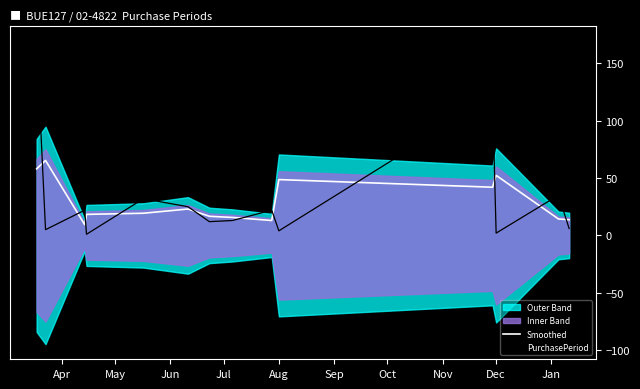

How many interior local peaks does the PurchasePeriod series have?

5